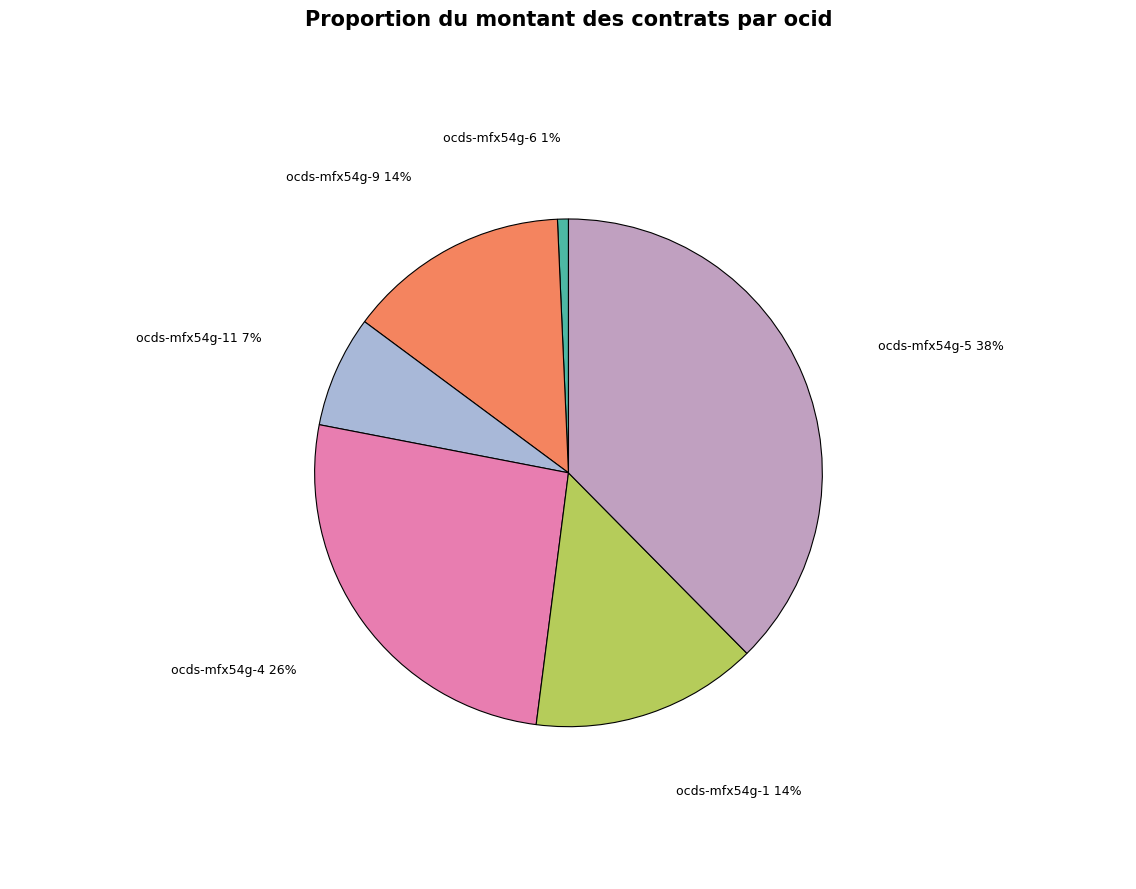

To the nearest percent, what portion does ocds-mfx54g-9 represent?

14%